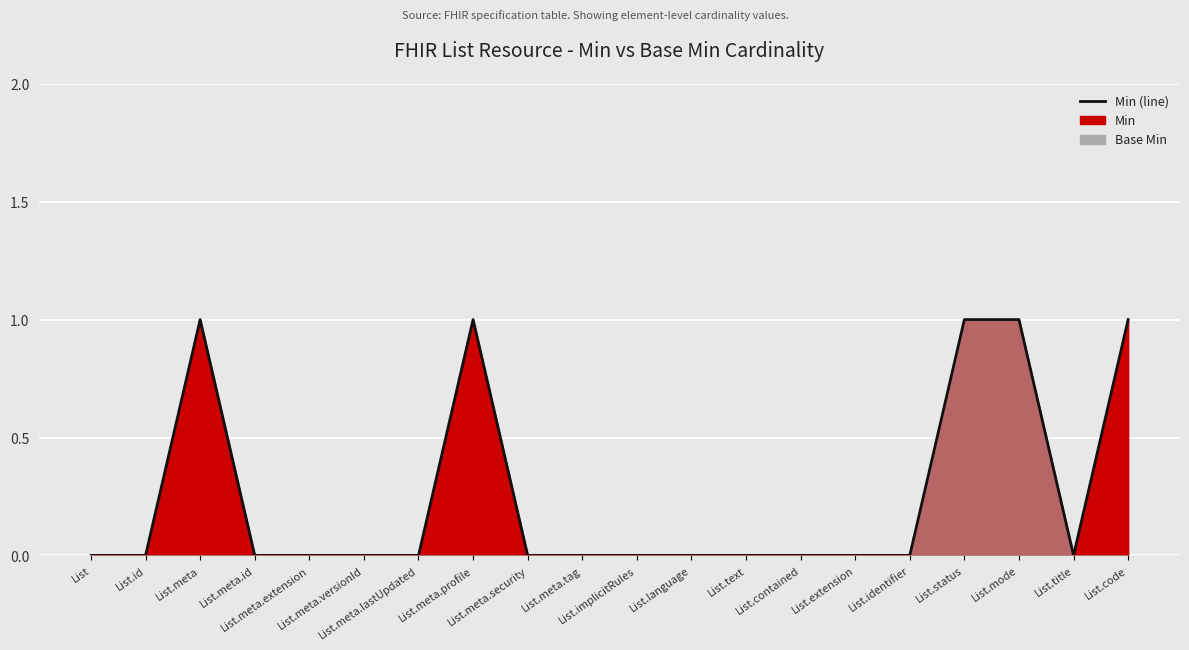

Is it true that the value at List.meta.security is 0?

False